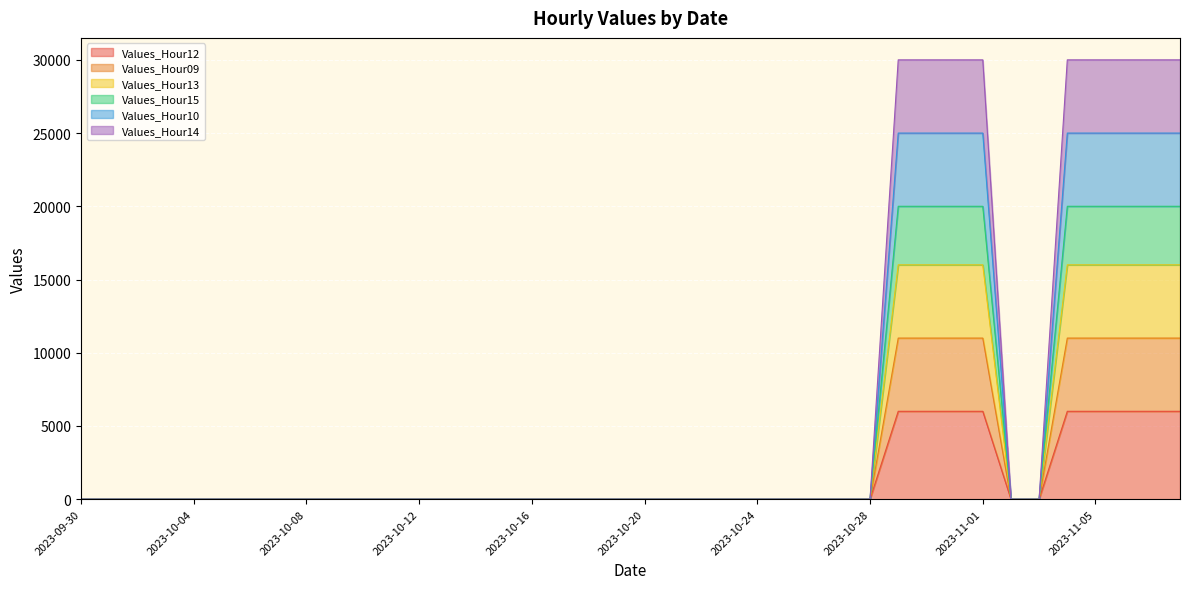

Is it true that Values_Hour13 equals 22366 at 2023-10-30?

False